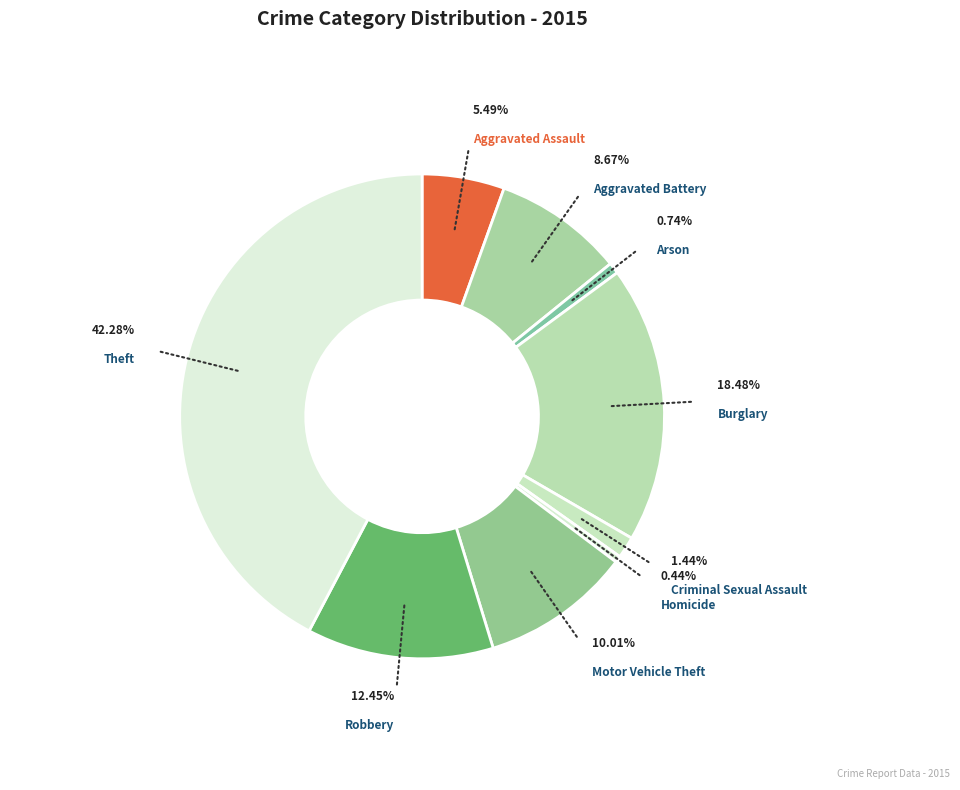

Which slice is the largest?

Theft